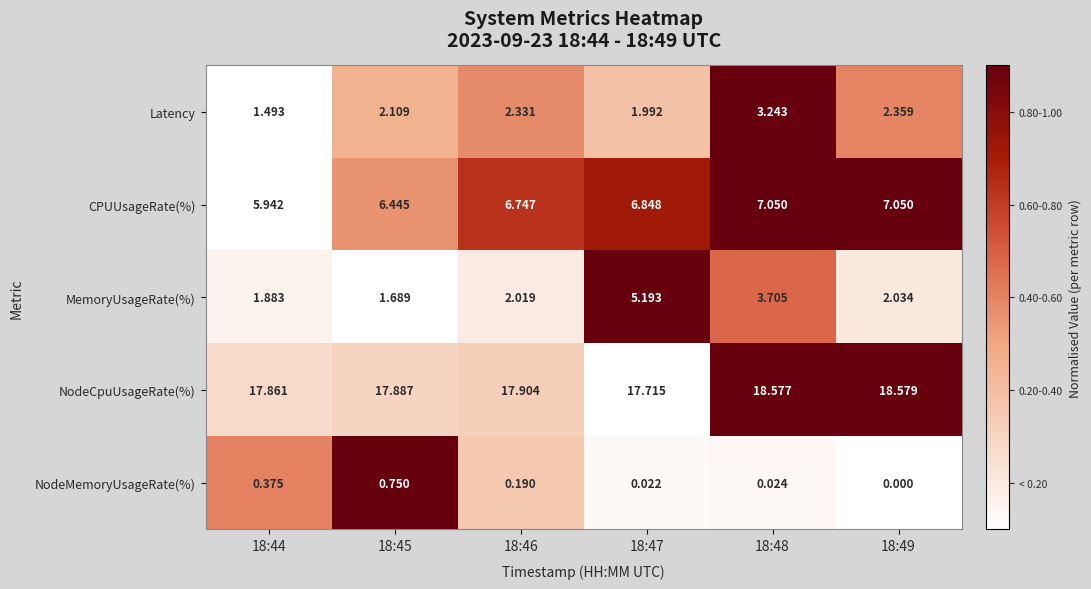

Which series has the largest range (max minus min)?

MemoryUsageRate(%)